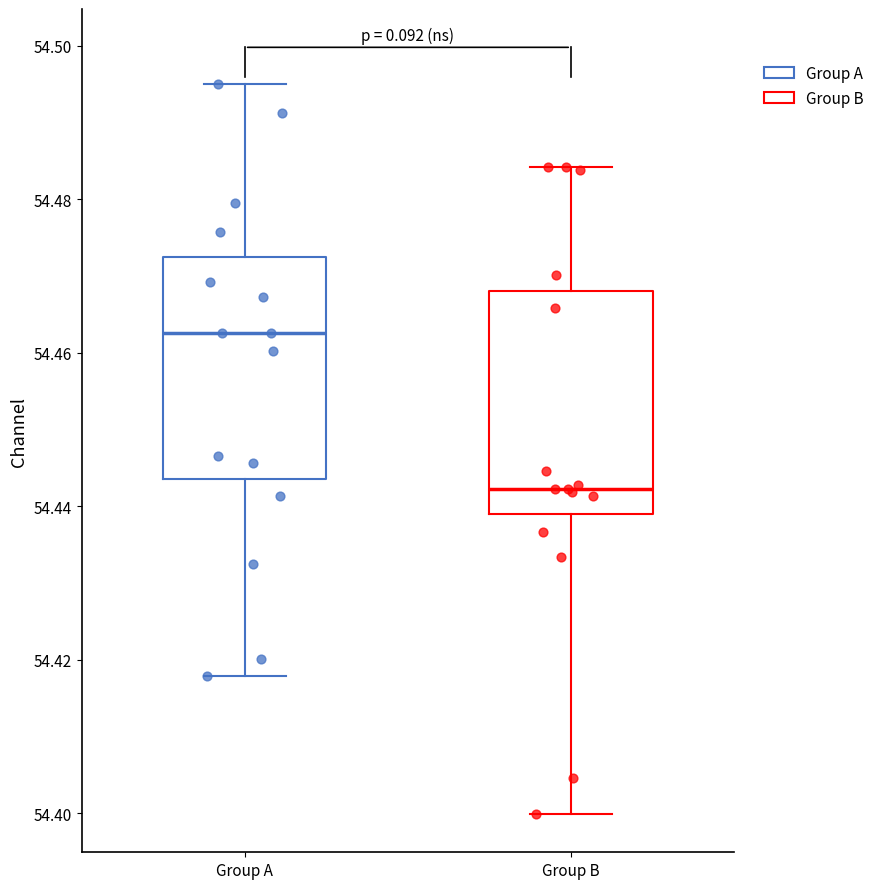

Reading left to right, transcribe this box plot: for each box, give where its median line is, the range the box spans, and where its two whiskers end, as read against the y-axis. The values are not printed on the chart, so give them approximately, as read against the axis.

Group A: median 54.462, box 54.444 to 54.472, whiskers 54.418 to 54.496
Group B: median 54.442, box 54.440 to 54.468, whiskers 54.400 to 54.484